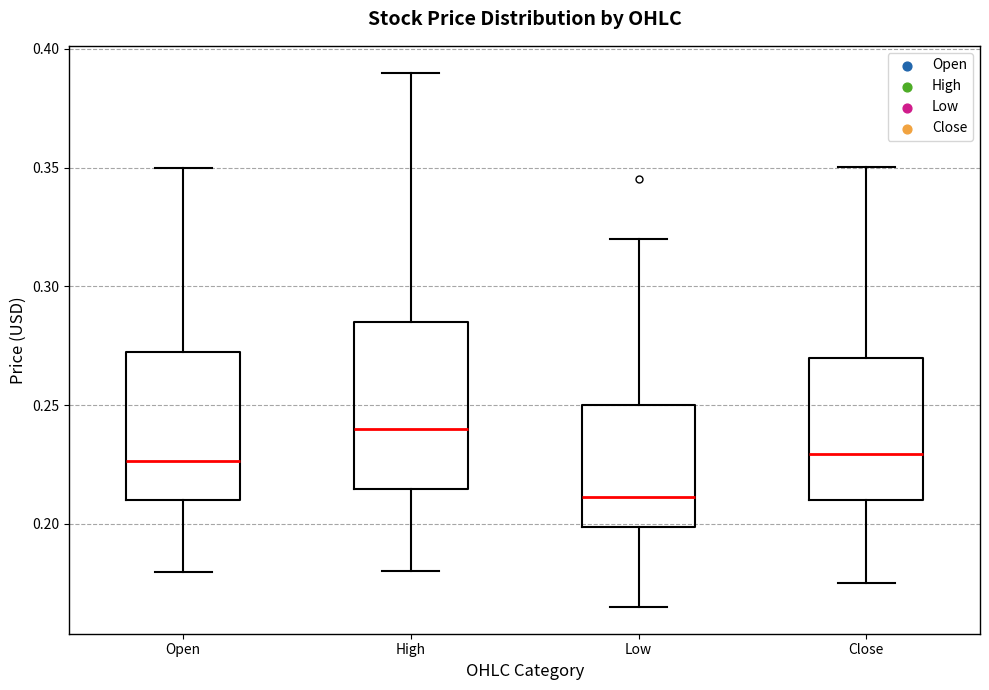

Reading left to right, read every box against the y-axis: the position of its median line, the range the box covers, and the ends of its whiskers. The values are not printed on the chart, so give them approximately, as read against the axis.

Open: median 0.225, box 0.210 to 0.270, whiskers 0.180 to 0.350
High: median 0.240, box 0.215 to 0.285, whiskers 0.180 to 0.390
Low: median 0.210, box 0.200 to 0.250, whiskers 0.165 to 0.320
Close: median 0.230, box 0.210 to 0.270, whiskers 0.175 to 0.350